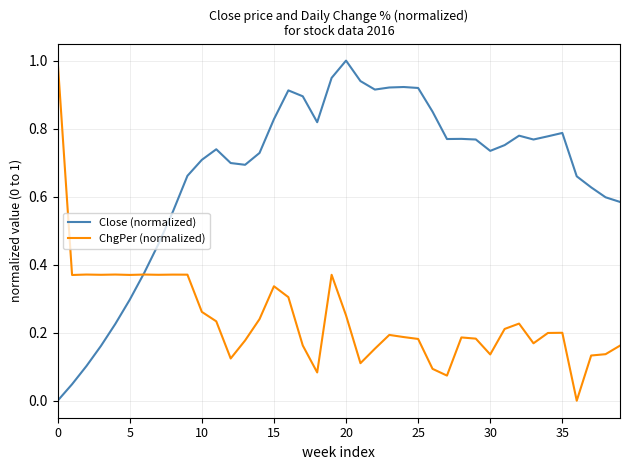

Which series has the largest total across all categories?

Close (normalized)